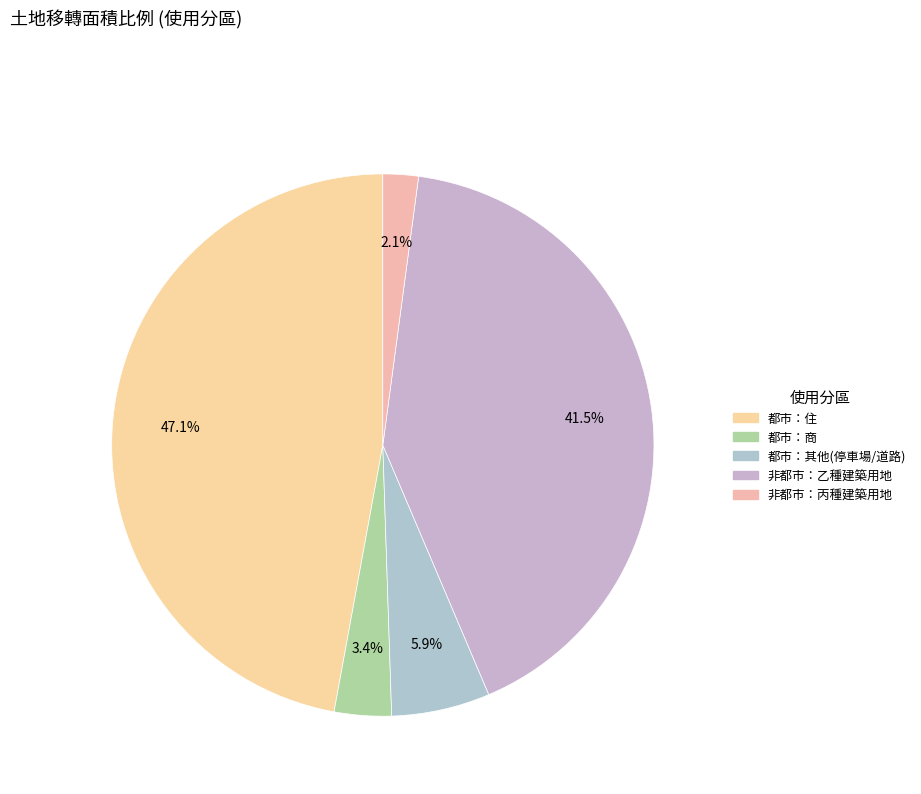

How many segments does this pie chart have?

5